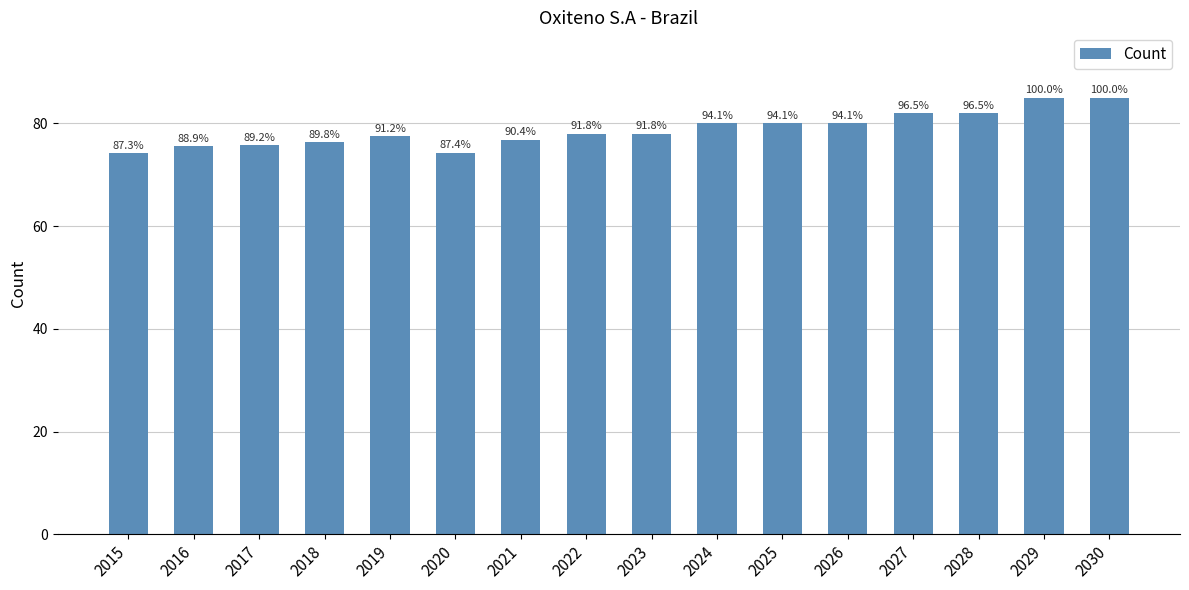

What is the minimum value shown in the chart?

74.2